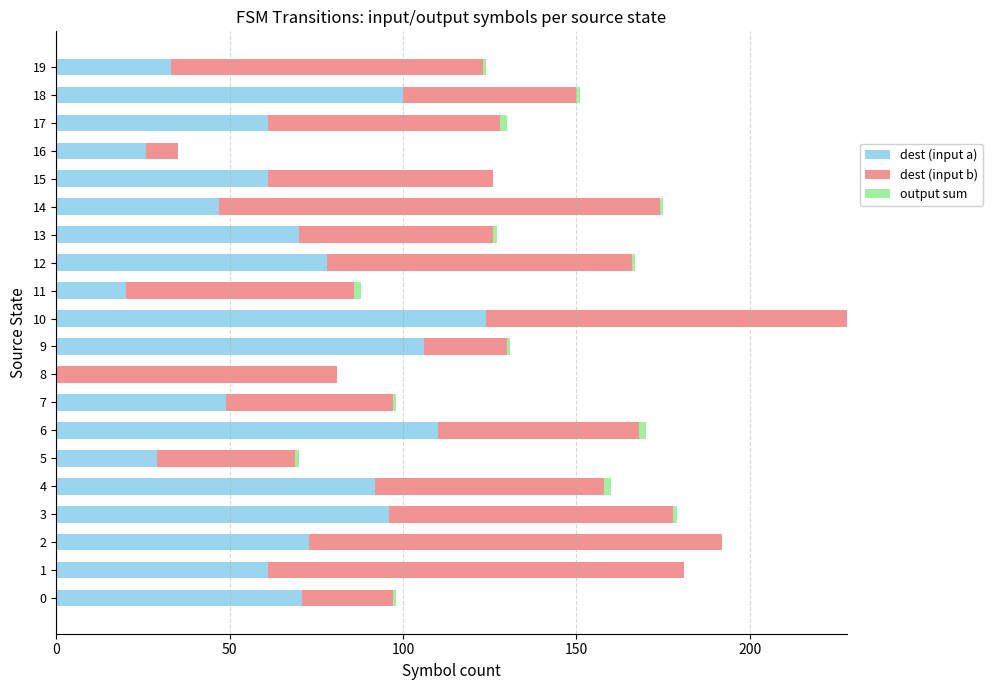

Is it true that dest (input a) equals 47 at 14?

True